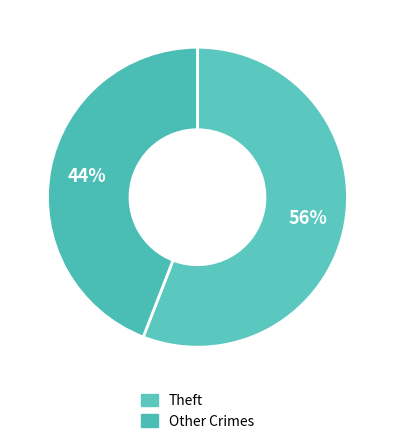

Count the number of slices in the pie.

2